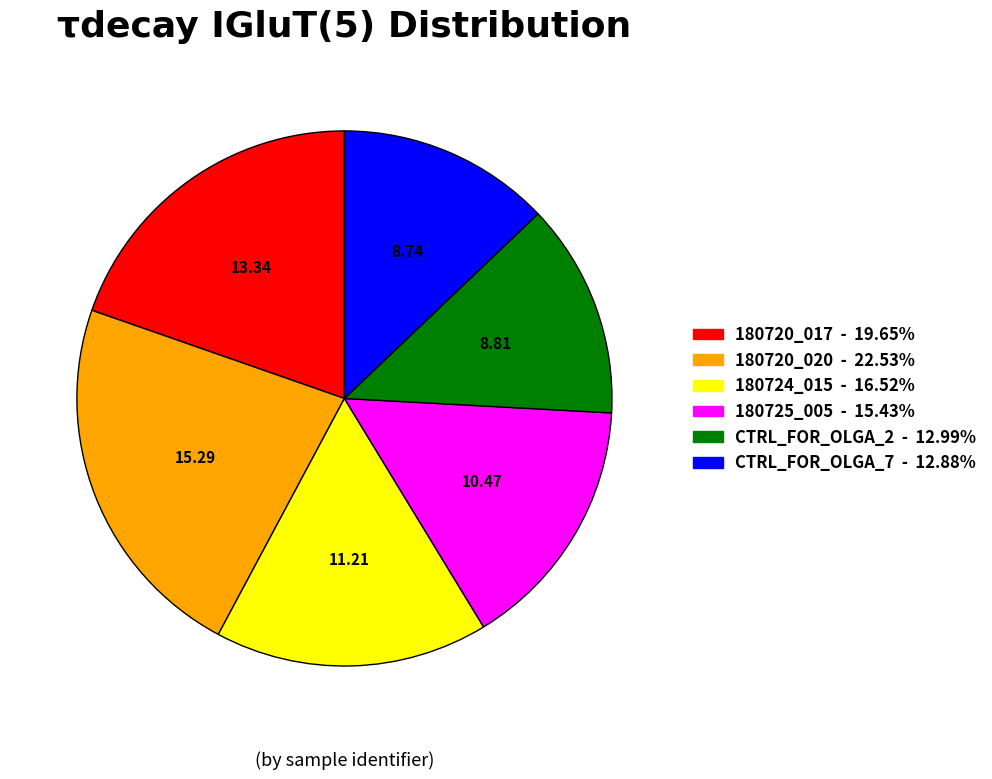

Is the sum of CTRL_FOR_OLGA_2 and CTRL_FOR_OLGA_7 greater than half?

No